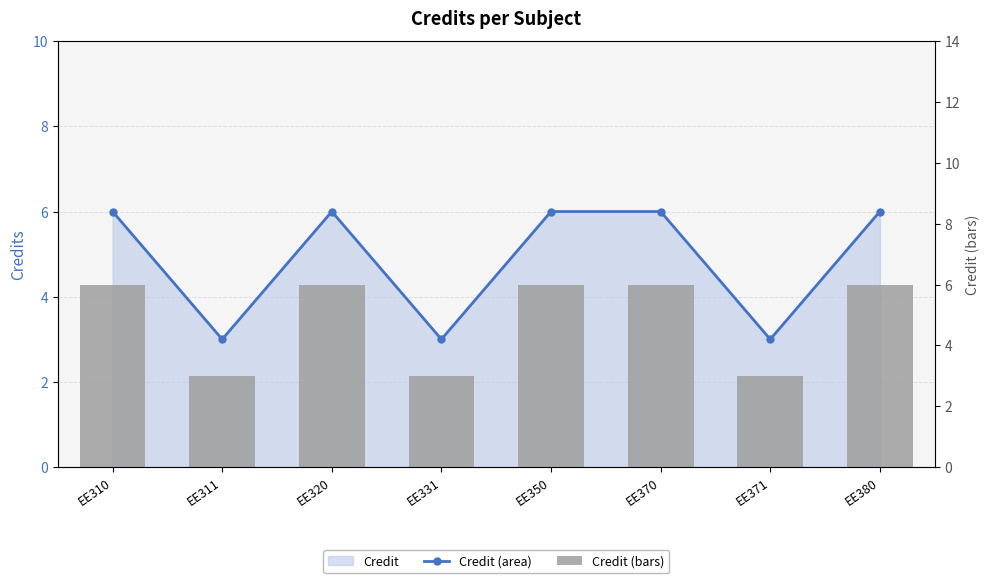

What is the greatest value displayed?

6